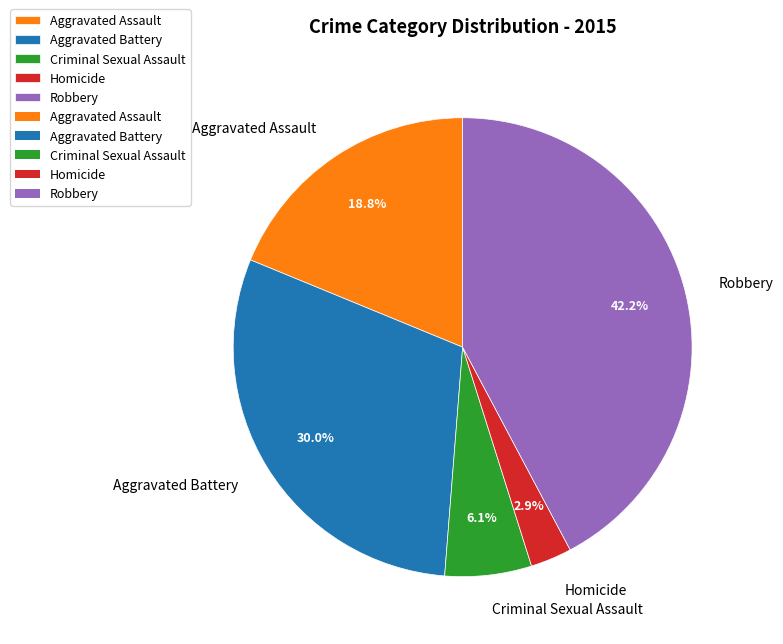

To the nearest percent, what is the average slice percentage?

20%